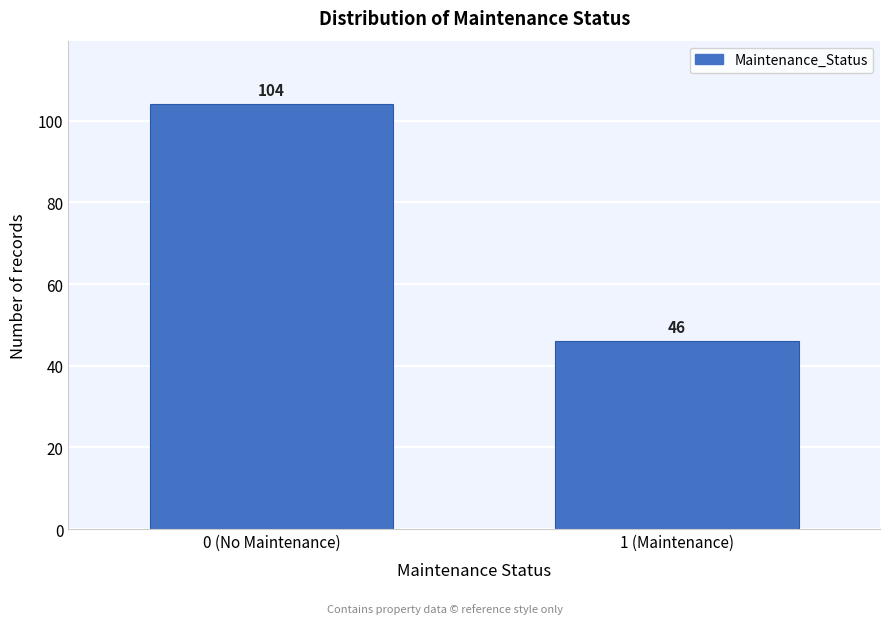

Reading right to left, extract all data points from this chart.

46	104